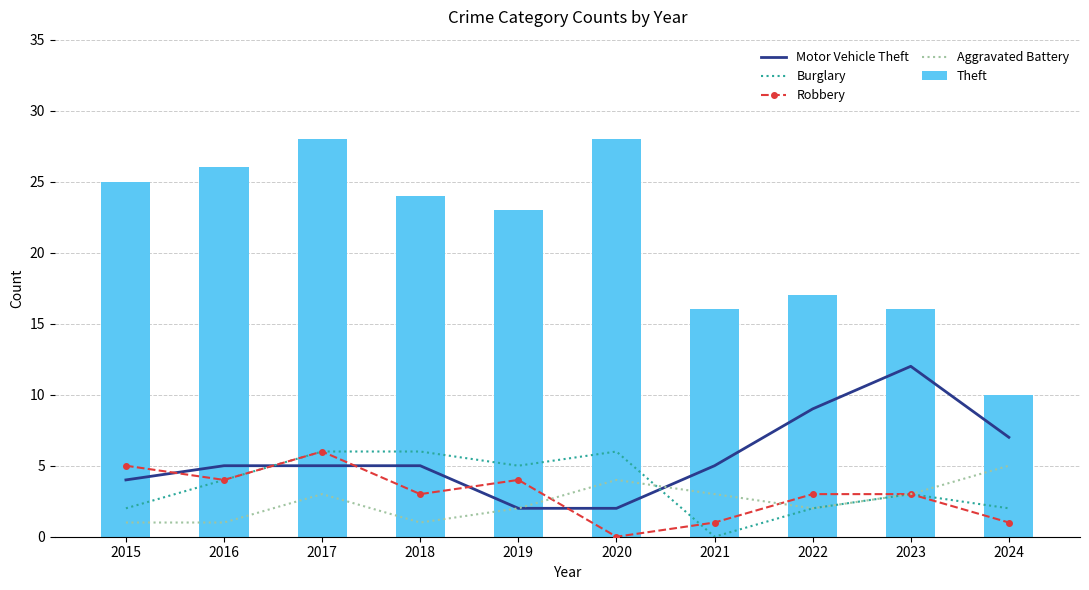

Between 2015 and 2019, which series saw the biggest shift?

Burglary